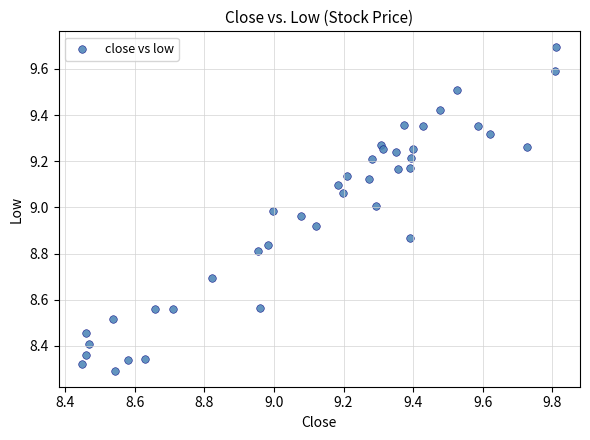

What is the range of Y values (max minus min)?

1.4